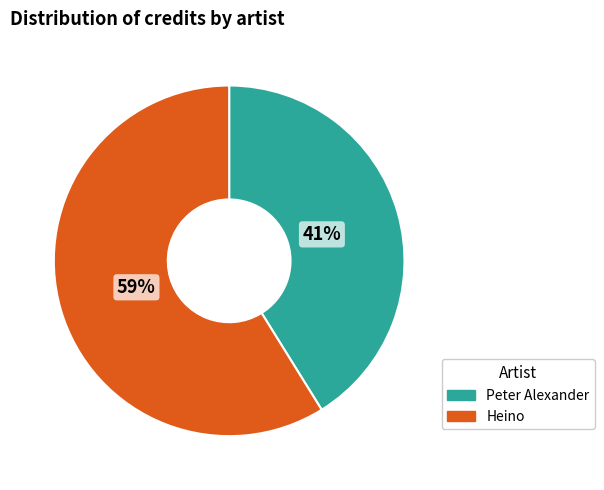

Does any single category account for the majority?

Yes